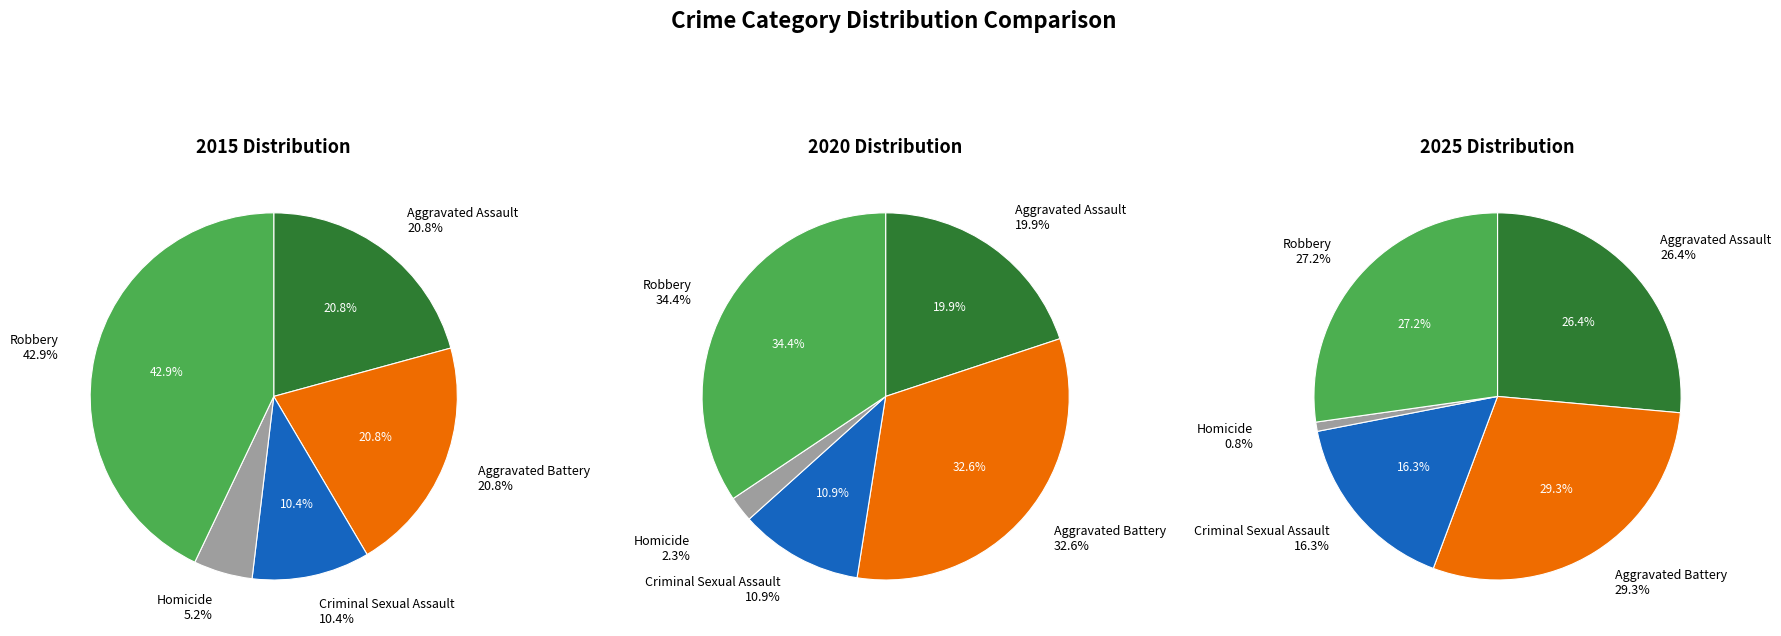

Is the sum of Criminal Sexual Assault and Aggravated Battery greater than half?

No